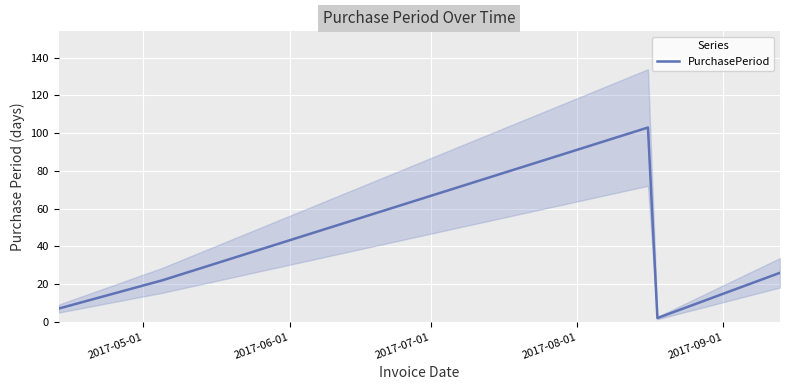

What is the average value?

32